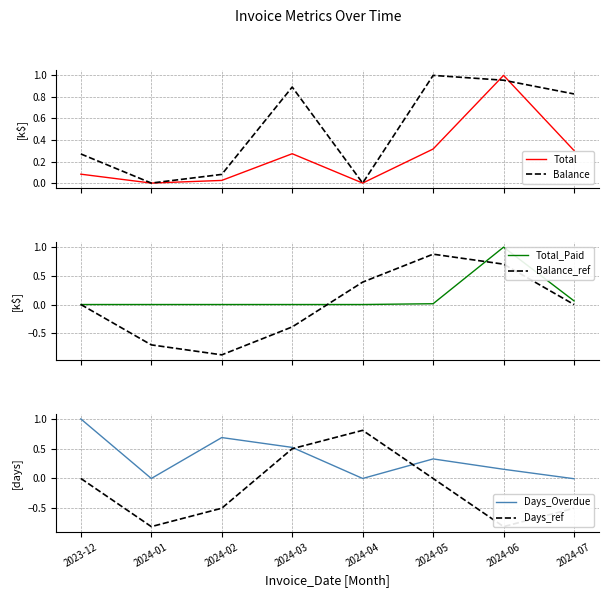

At how many categories does at least one series exceed 0?

7